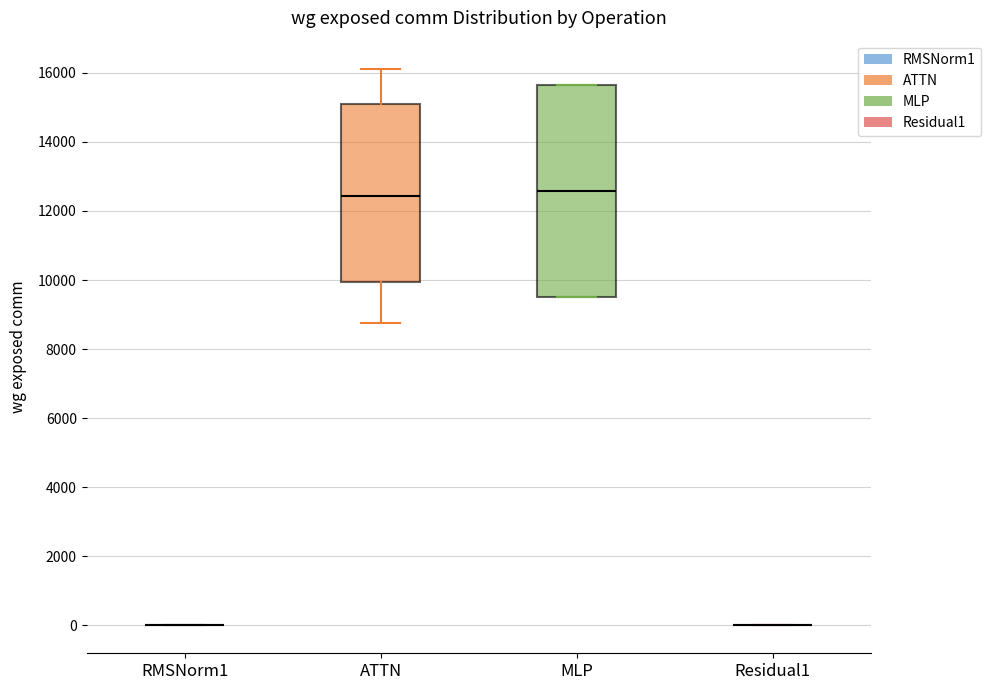

Where does the median line of the box for MLP sit on the y-axis? The values are not printed on the chart, so give them approximately, as read against the axis.

12600